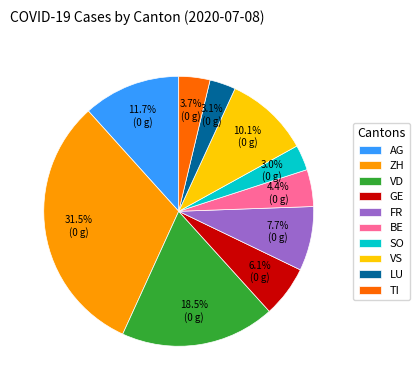

To the nearest percent, what portion does FR represent?

8%